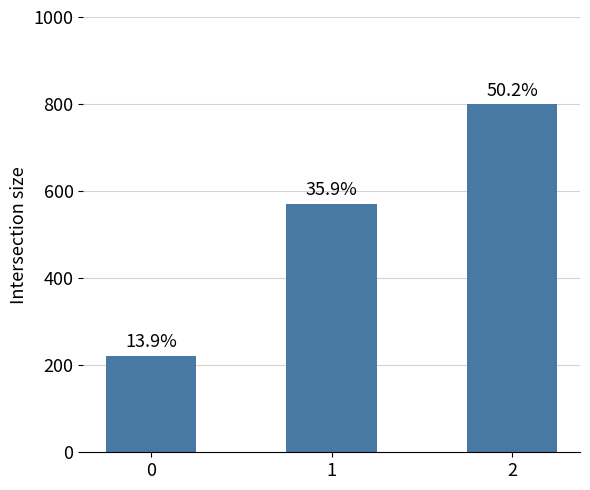

At which label is the value closest to 511?

1